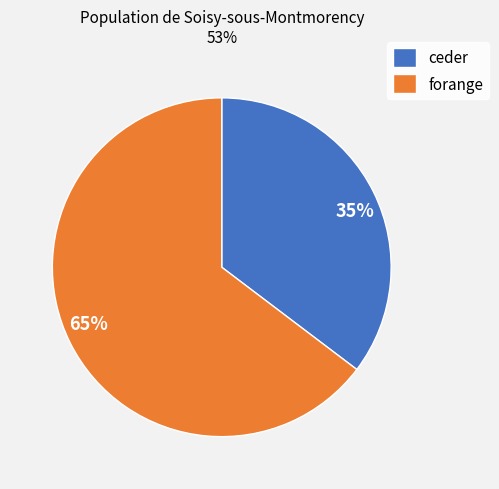

Is it true that forange is 74% of the pie?

False